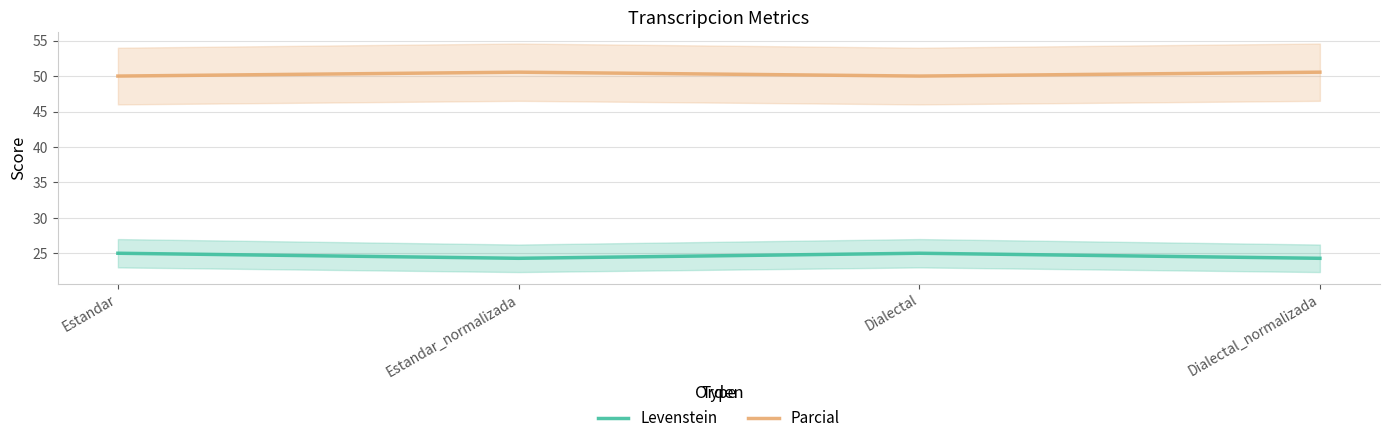

Is it true that Parcial equals 18.3 at Dialectal_normalizada?

False